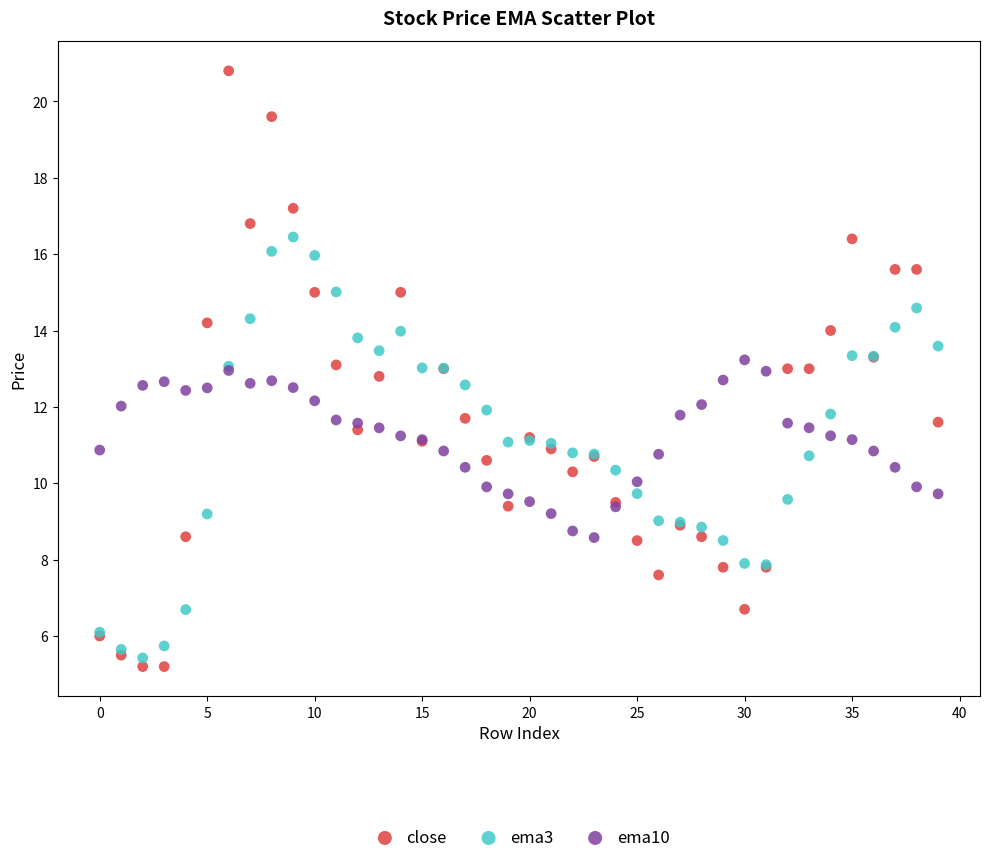

Which series has the largest Y range (max minus min)?

close